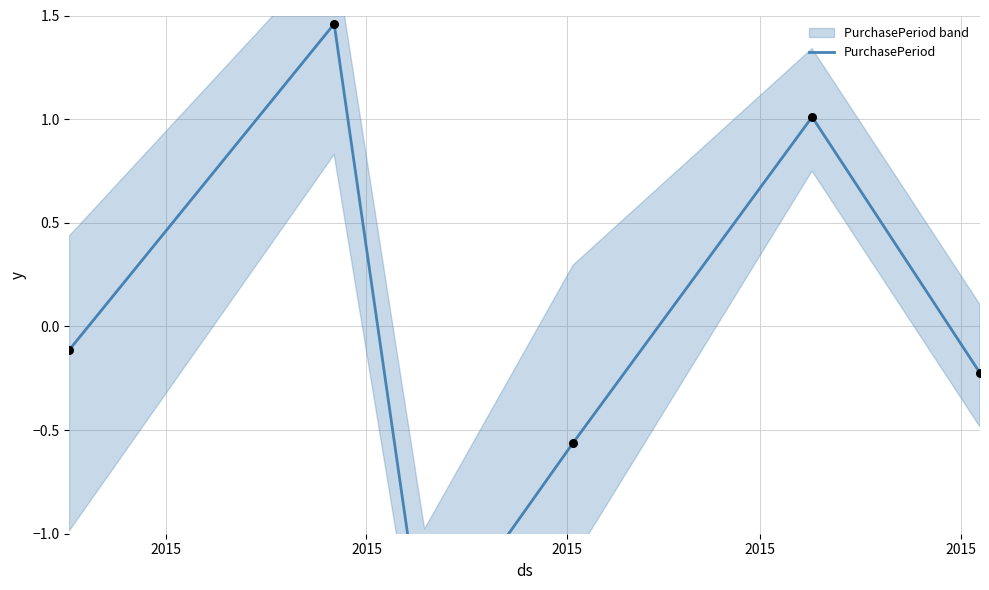

Which has a higher value, 2015 or 2015?

2015